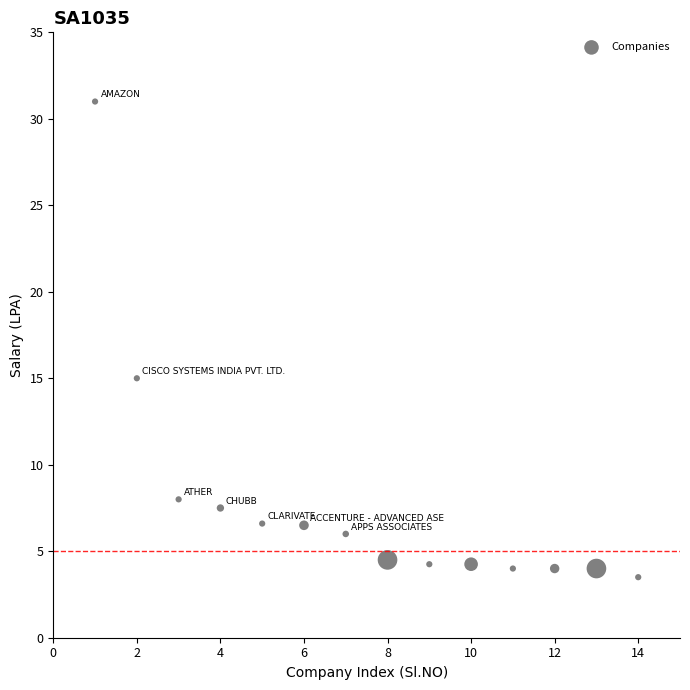

What Y value in the scatter plot is closest to 17?

15.0